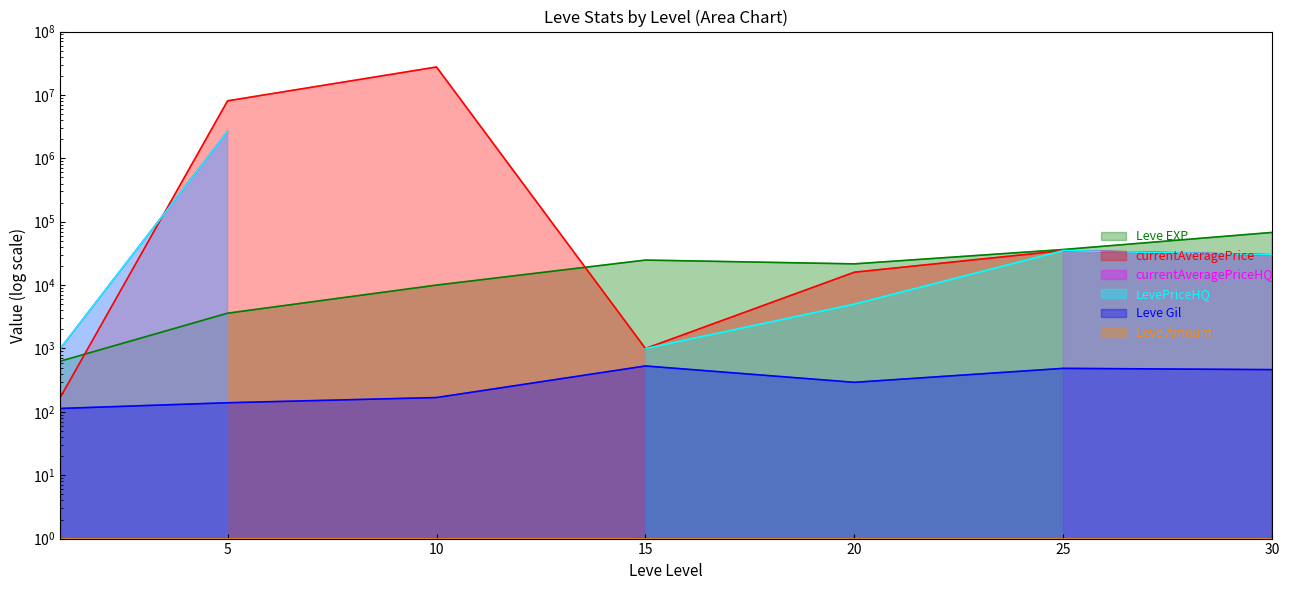

Count the number of categories in the chart.

7